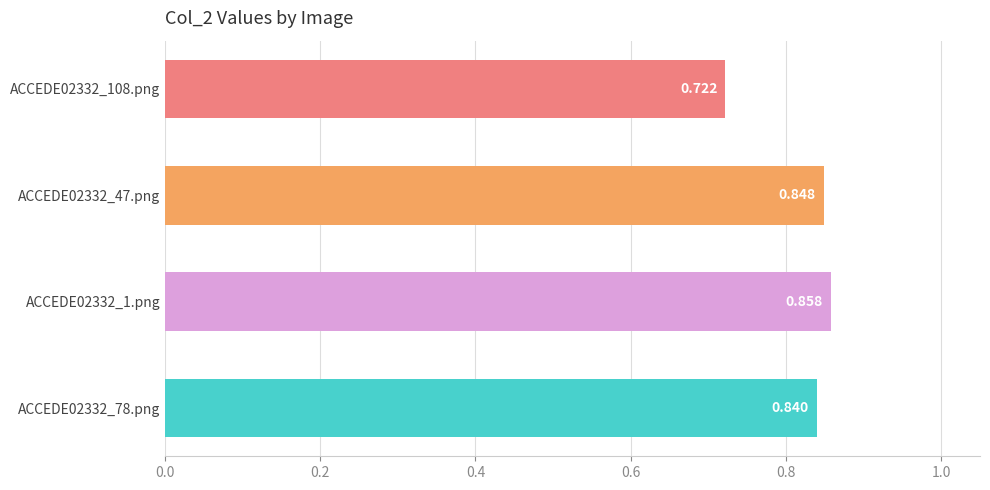

Are the bars horizontal?

Yes